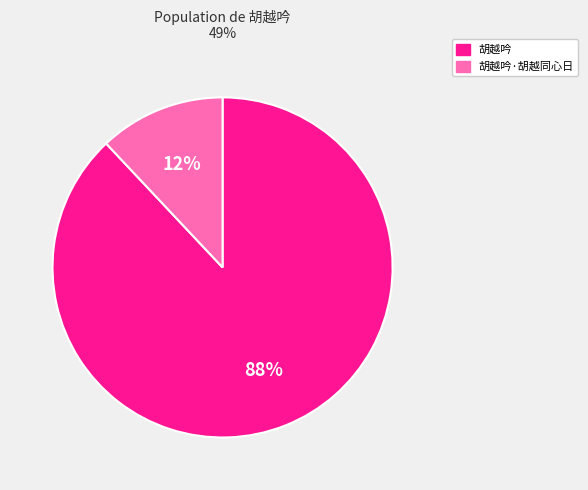

What is the smallest slice in the pie chart?

胡越吟·胡越同心日